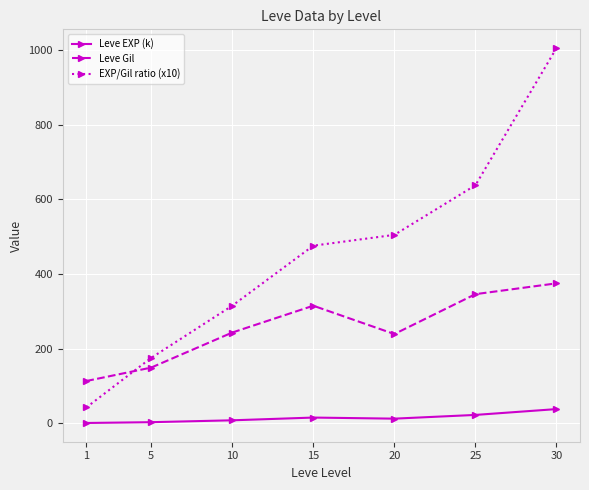

How many times do EXP/Gil ratio (x10) and Leve Gil cross each other?

1